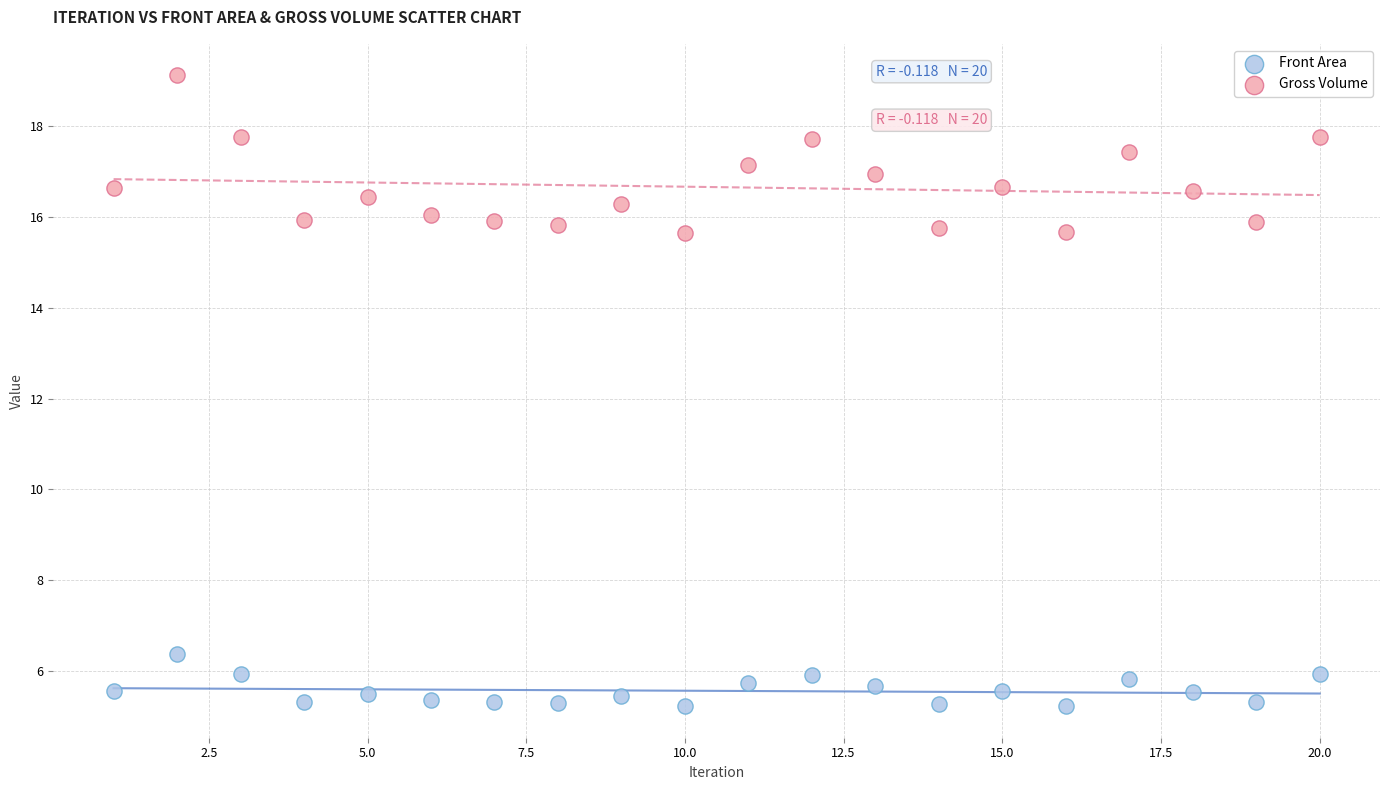

Which series reaches the maximum Y coordinate?

Gross Volume